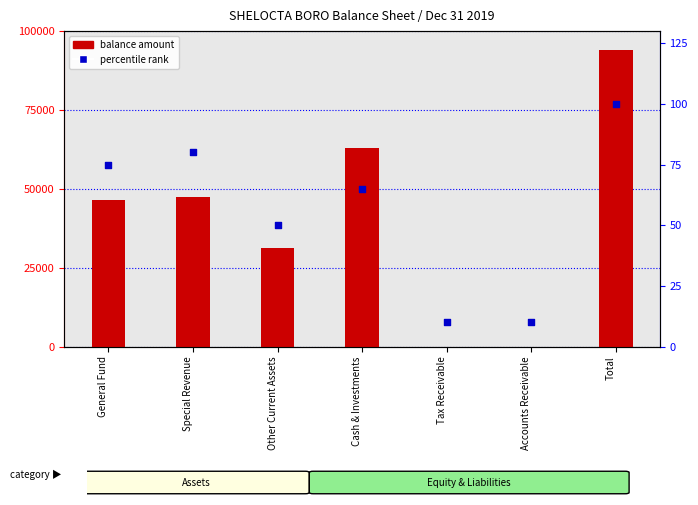

At which category is the sum across all series the highest?

Total